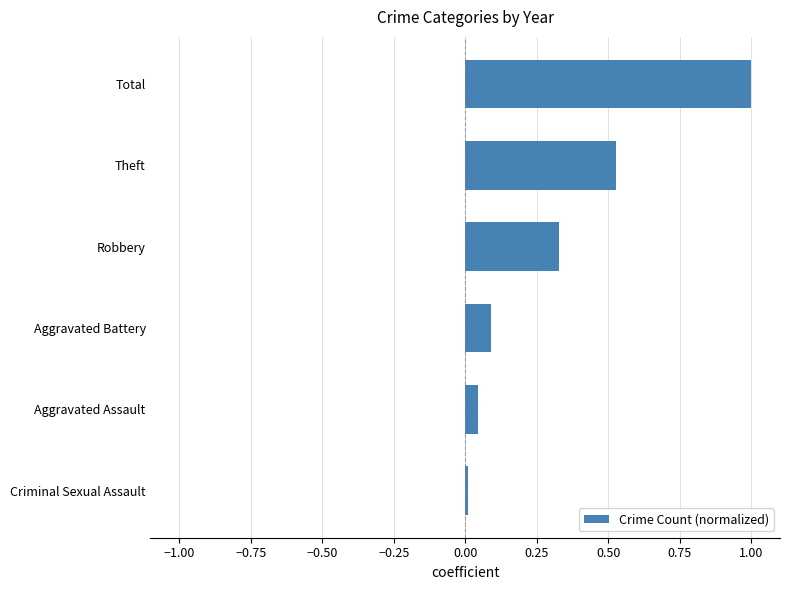

At which category does the chart reach its minimum across all series?

Criminal Sexual Assault